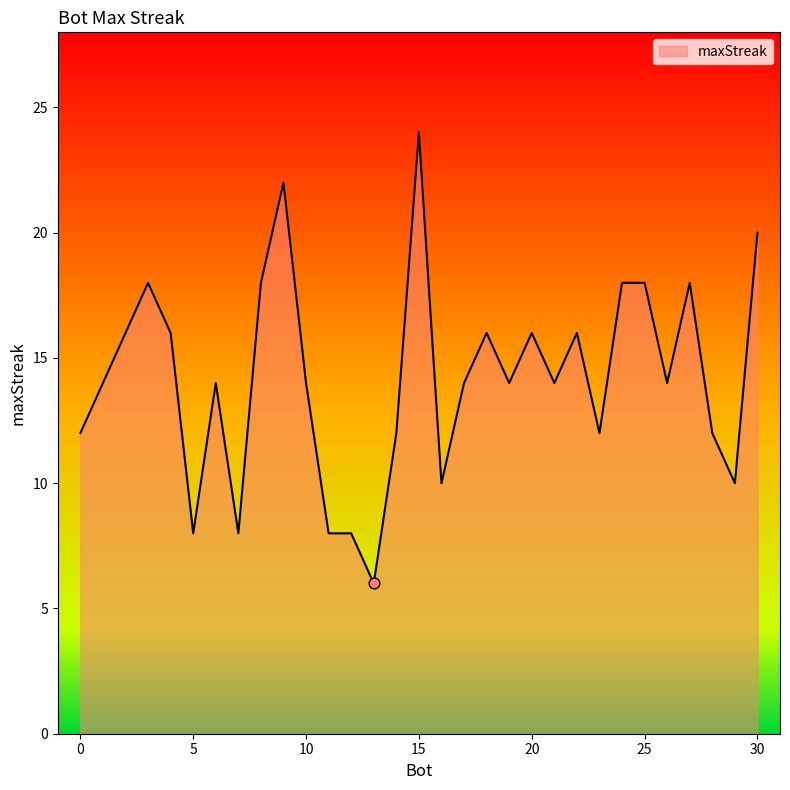

What is the difference between the maximum and minimum values?

18